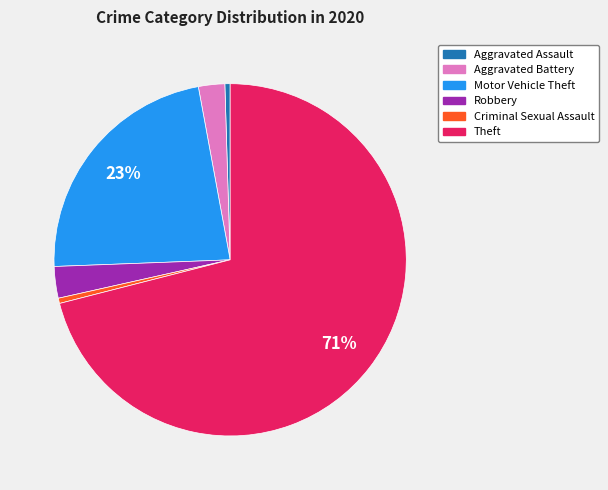

Combined, do Motor Vehicle Theft and Criminal Sexual Assault account for over 50%?

No